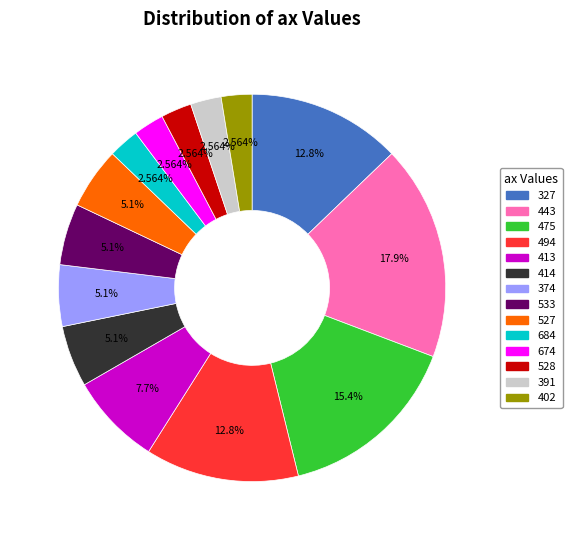

Is there any slice that represents more than half of the pie?

No